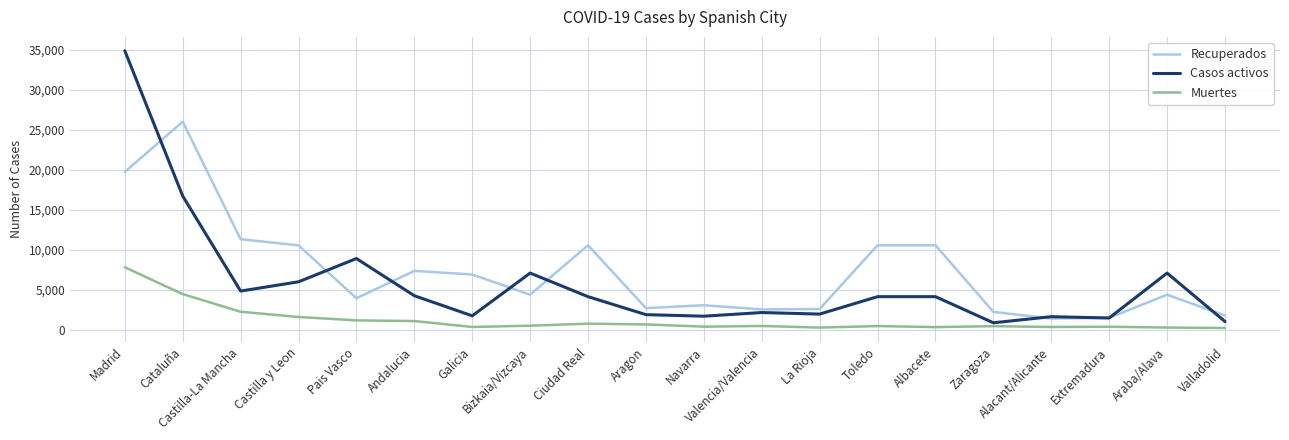

What is the minimum value for Recuperados?

1443